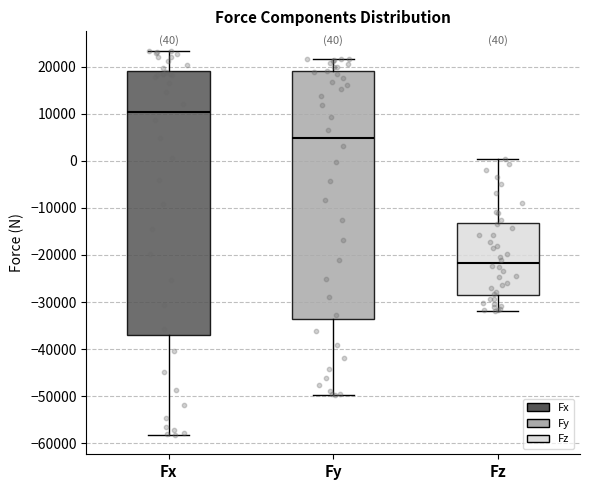

Which box has the lowest median line?

Fz